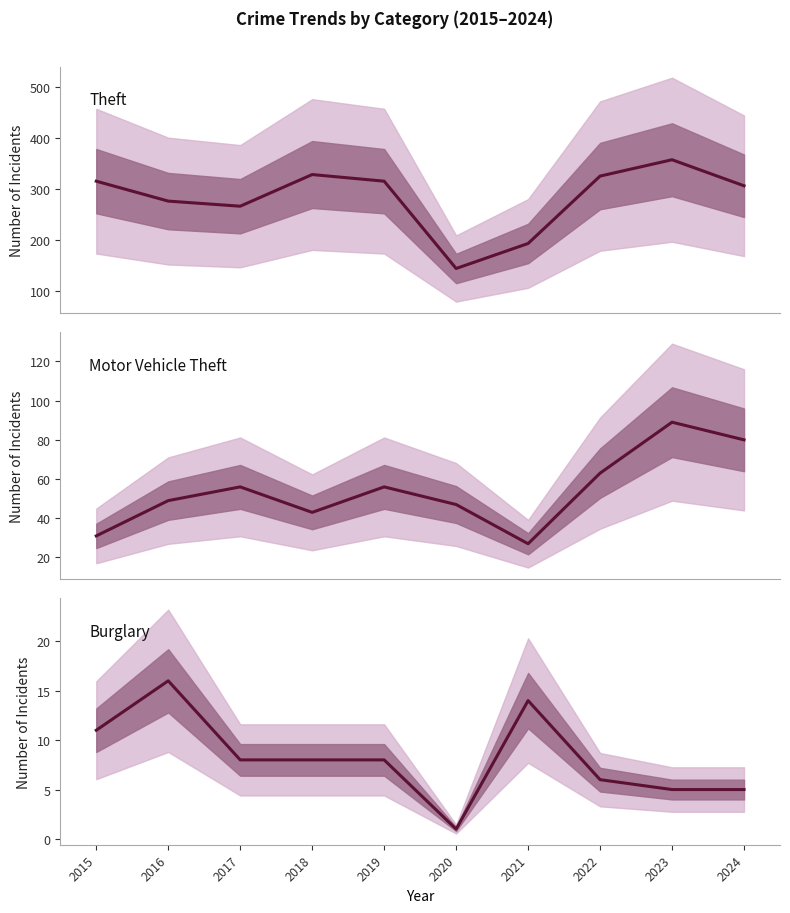

Where is Theft nearest to the value 250?

2017